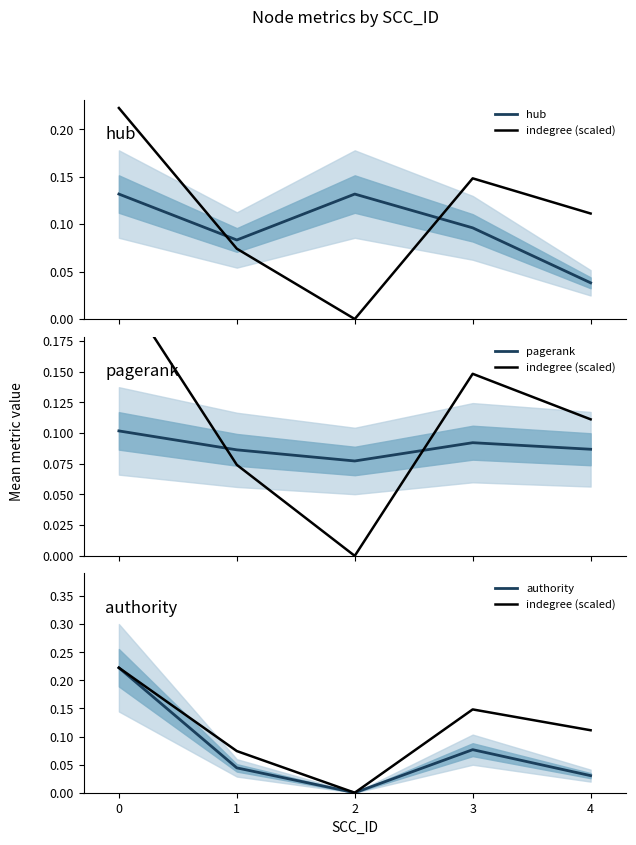

Rank the series by their average value, from lowest to highest.

authority, pagerank, hub, indegree (scaled)